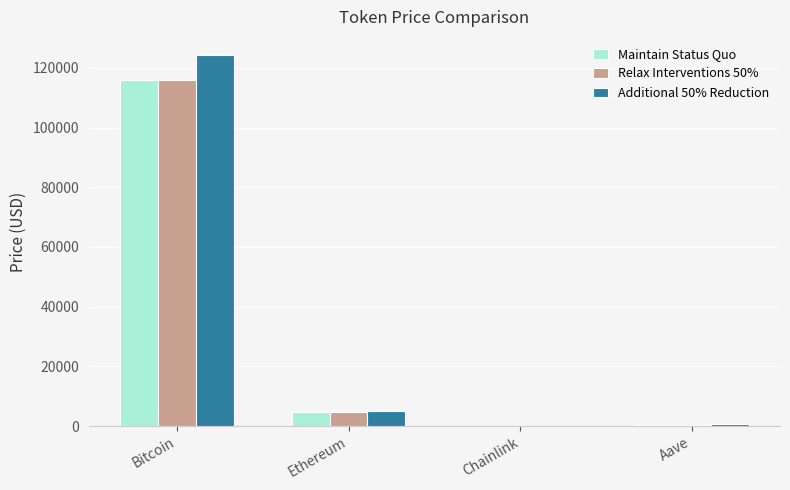

Which label corresponds to the largest value in the chart?

Bitcoin